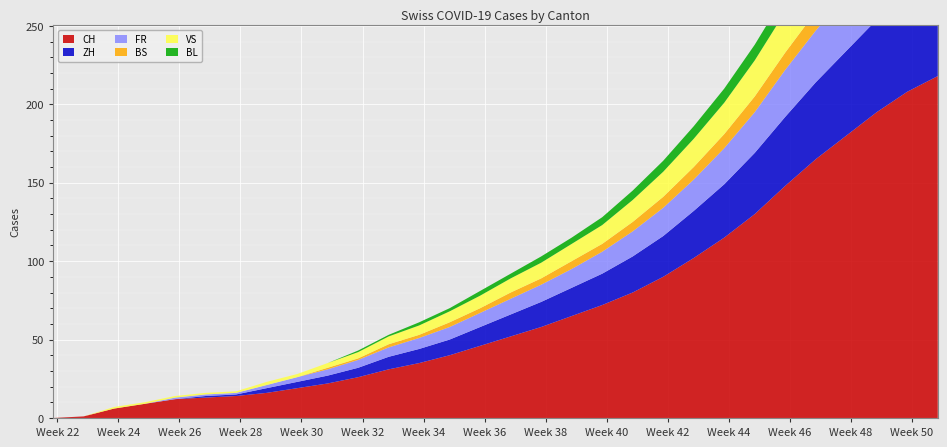

Reading left to right, extract all data points from this chart.

CH: 0	1	6	9	12	13	14	16	19	22	26	31	35	40	46	52	58	65	72	80	90	102	115	130	148	165	180	195	208	218
ZH: 0	0	0	0	0	1	1	3	4	5	6	8	9	10	12	14	16	18	20	23	26	30	34	39	44	49	54	59	64	68
FR: 0	0	0	0	1	1	1	2	3	4	5	6	7	8	9	10	11	12	14	16	18	20	23	26	30	33	36	39	42	44
BS: 0	0	0	0	0	0	0	0	0	1	1	2	2	3	3	4	4	5	5	6	7	8	9	10	11	12	13	14	15	16
VS: 0	0	1	1	1	1	1	2	2	3	4	5	6	7	8	9	10	11	12	14	16	18	20	23	26	29	32	35	38	40
BL: 0	0	0	0	0	0	0	0	0	0	1	1	2	2	3	3	4	4	5	6	7	8	9	10	11	12	13	14	15	16